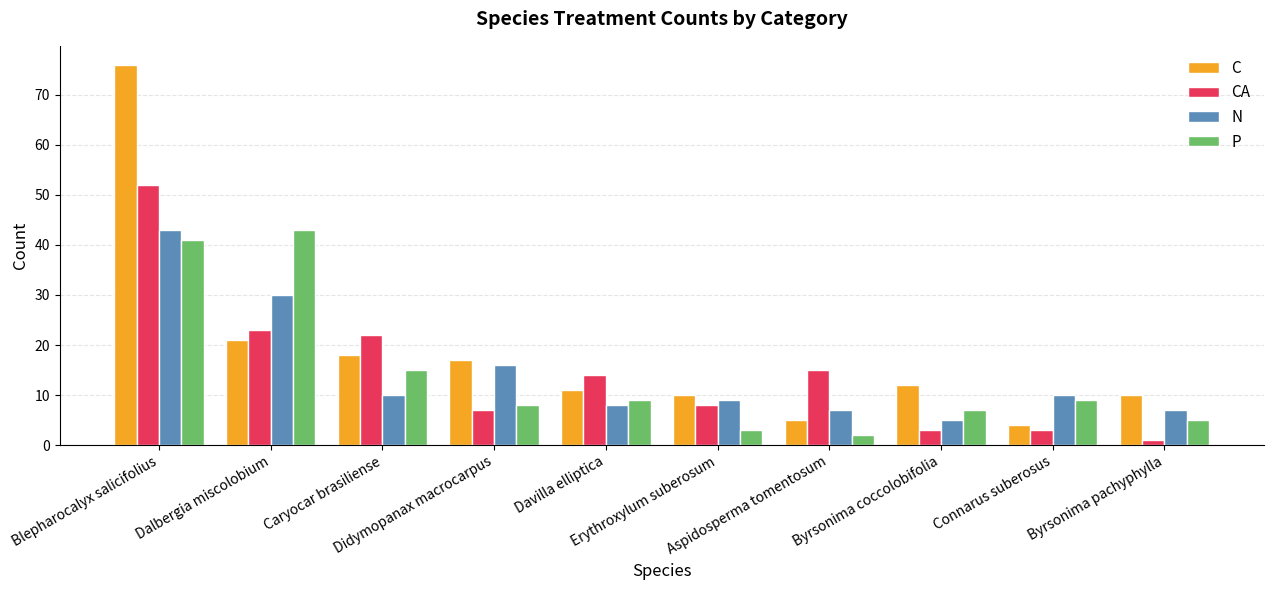

Reading left to right, list all the values displayed in this chart.

C: 76	21	18	17	11	10	5	12	4	10
CA: 52	23	22	7	14	8	15	3	3	1
N: 43	30	10	16	8	9	7	5	10	7
P: 41	43	15	8	9	3	2	7	9	5